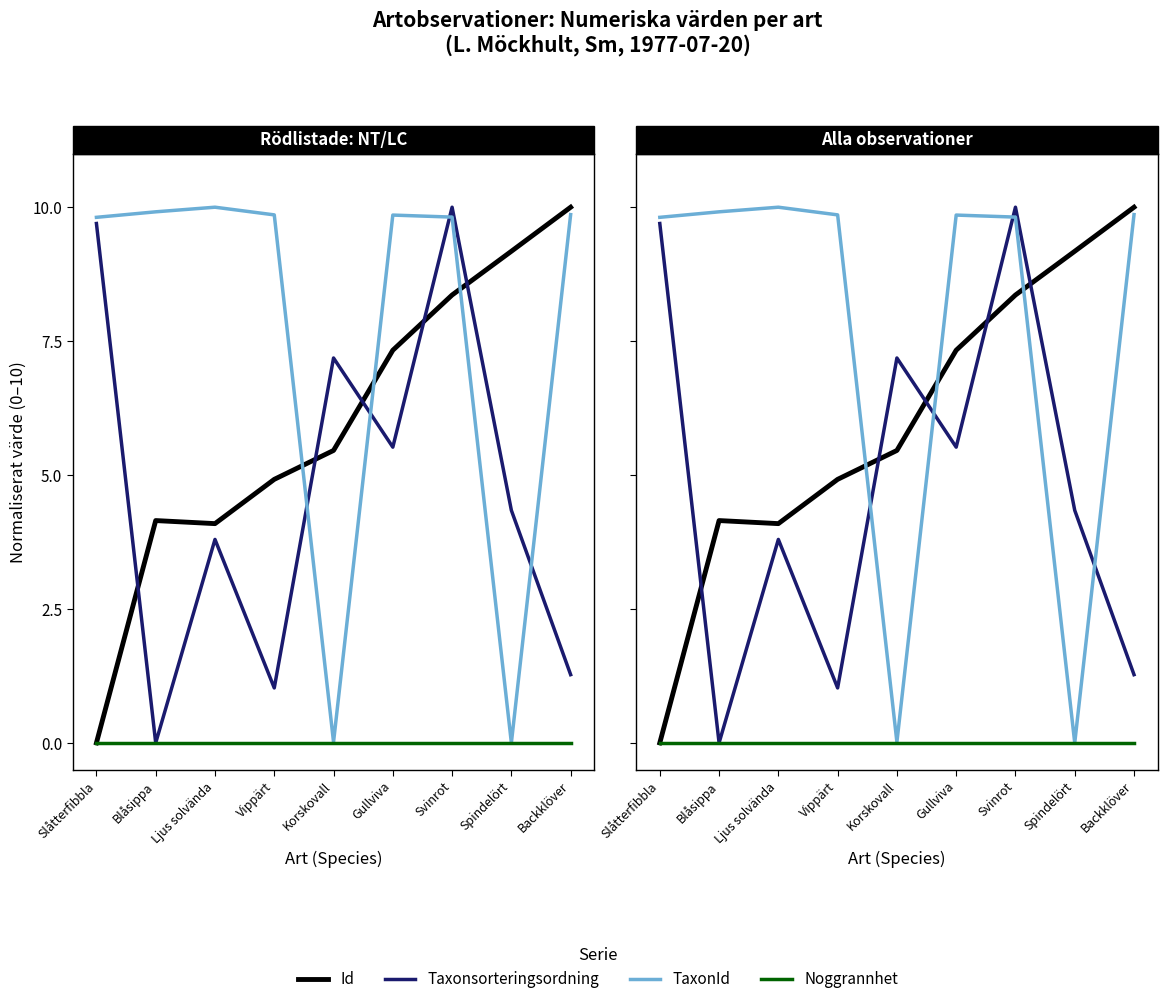

At which label is Noggrannhet closest to 0?

Slåtterfibbla